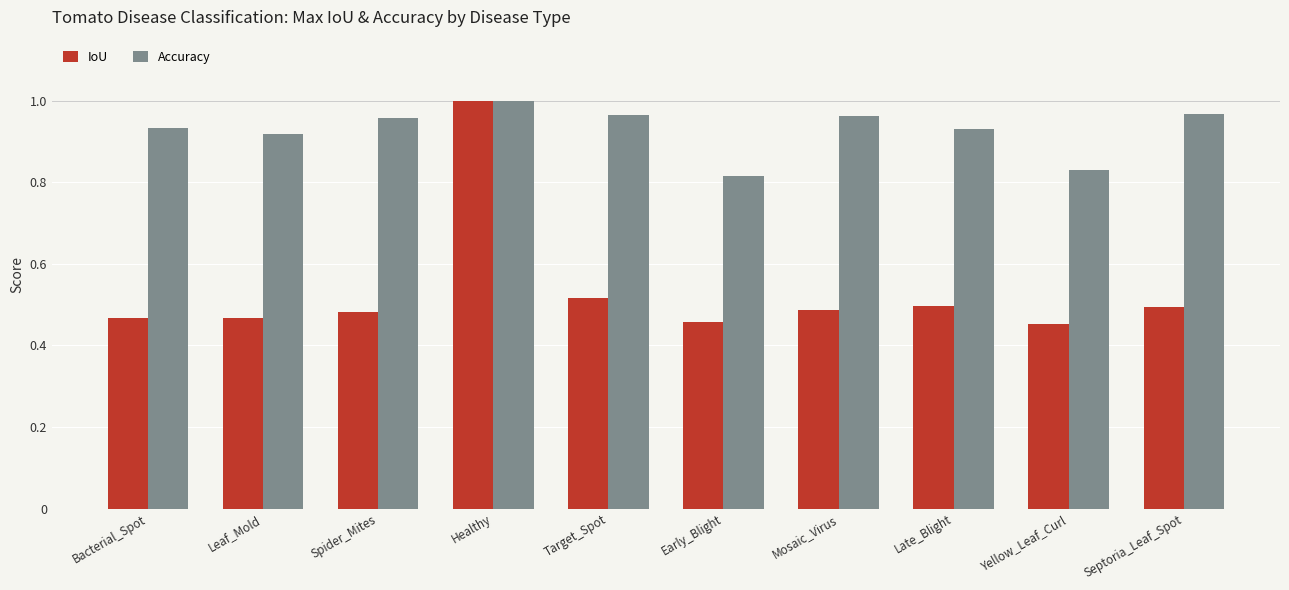

What is the sum of all IoU values?

5.3